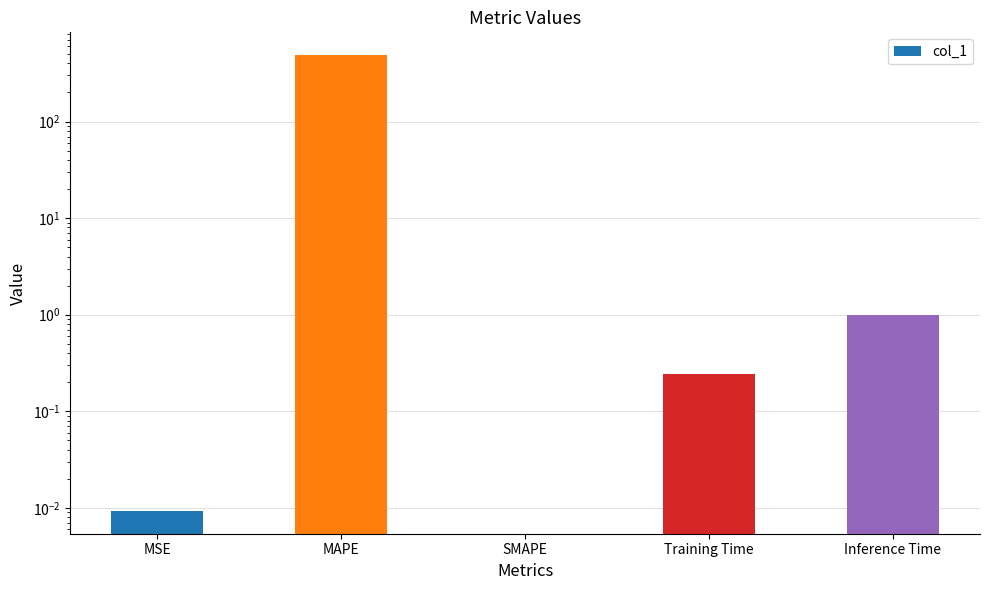

Reading left to right, extract all data points from this chart.

MSE=0.0	MAPE=487.4	SMAPE=0.0	Training Time=0.2	Inference Time=1.0